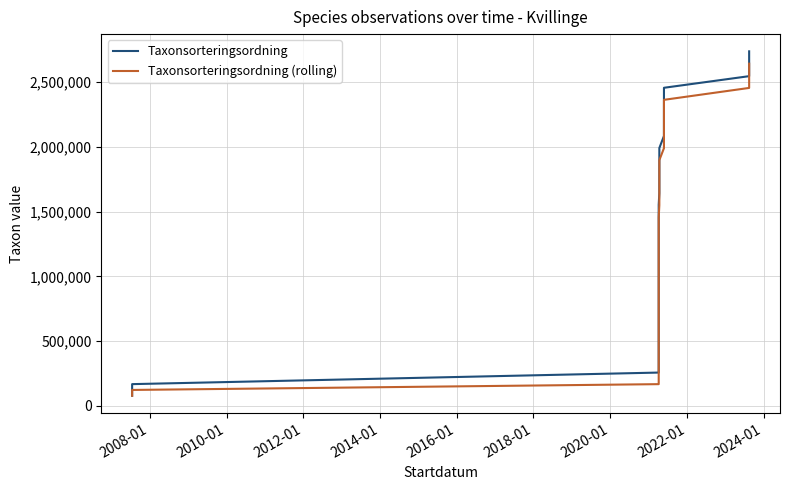

True or false: Taxonsorteringsordning has a value of 760407.5 at 22.

False